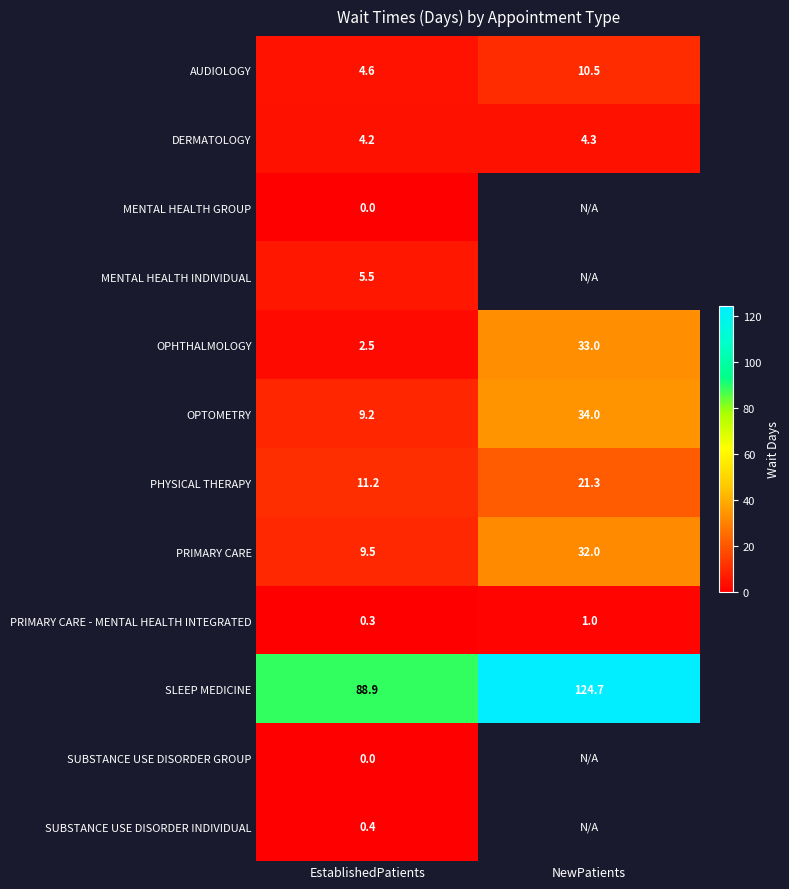

Is the value of SLEEP MEDICINE at EstablishedPatients greater than the value of PHYSICAL THERAPY at EstablishedPatients?

Yes